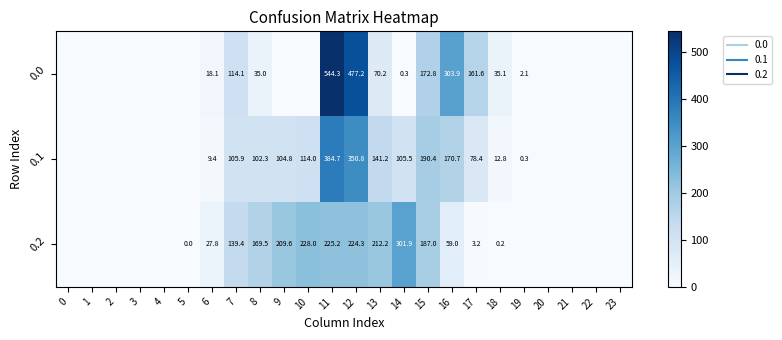

List the labels in order of 0.0 value, smallest first.

0, 1, 2, 3, 4, 5, 9, 10, 20, 21, 22, 23, 14, 19, 6, 8, 18, 13, 7, 17, 15, 16, 12, 11